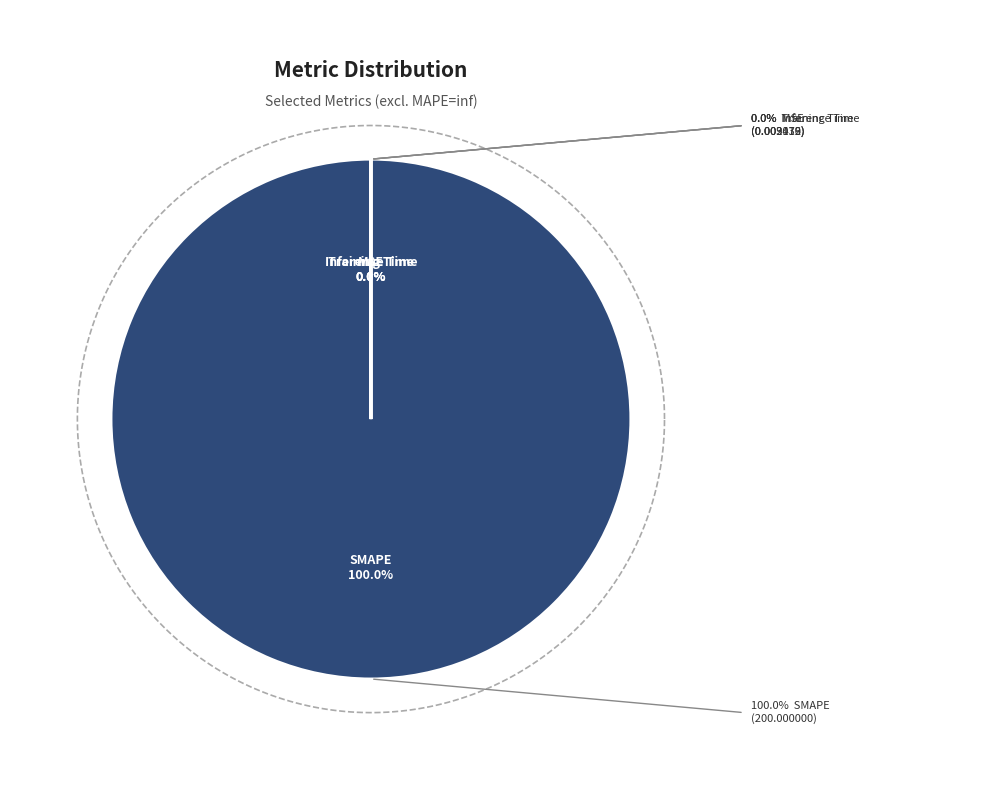

Count the number of slices in the pie.

4